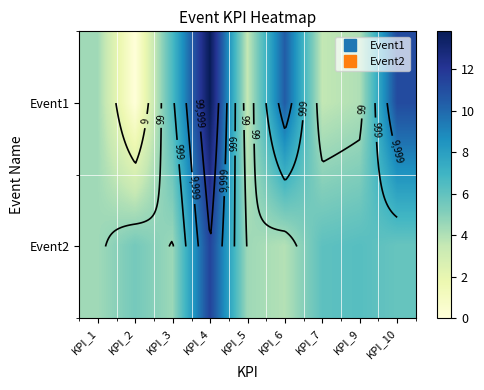

Is it true that Event2 equals 5.5 at KPI_2?

True